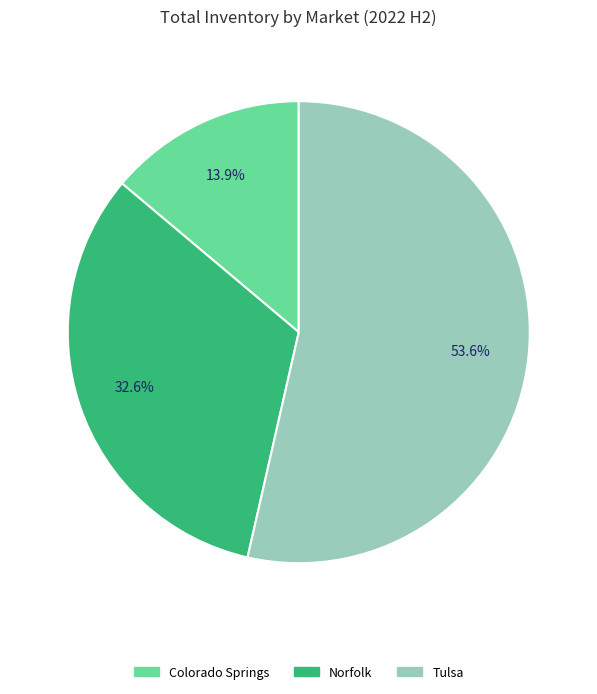

Rank the categories by value from lowest to highest.

Colorado Springs, Norfolk, Tulsa